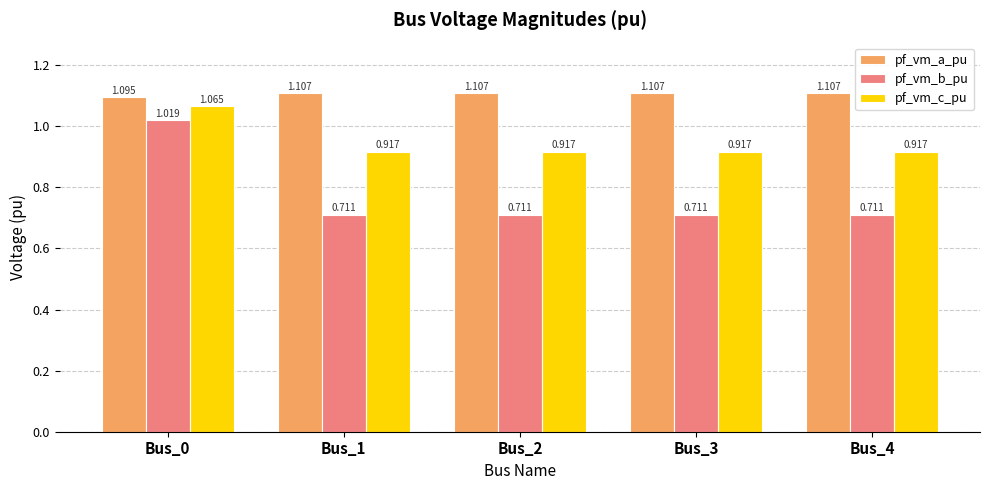

List the series in order of their peak value, highest first.

pf_vm_a_pu, pf_vm_c_pu, pf_vm_b_pu